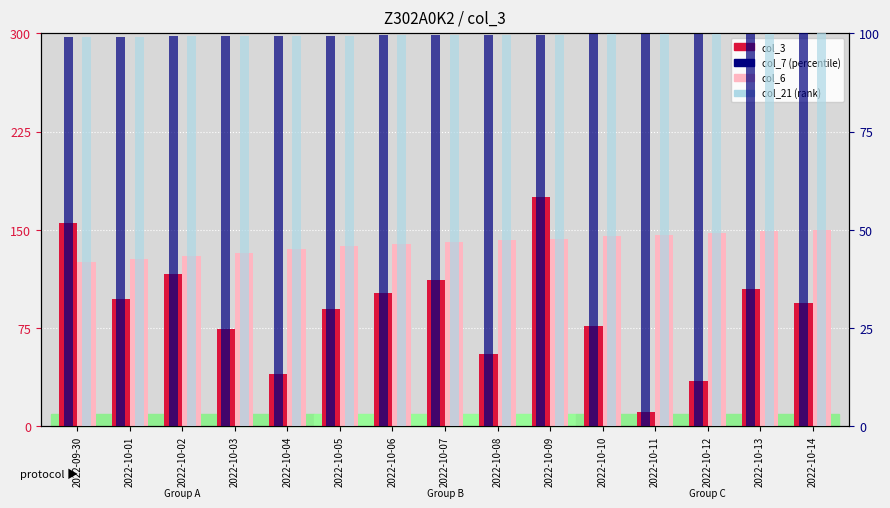

Which series has the largest range (max minus min)?

col_3